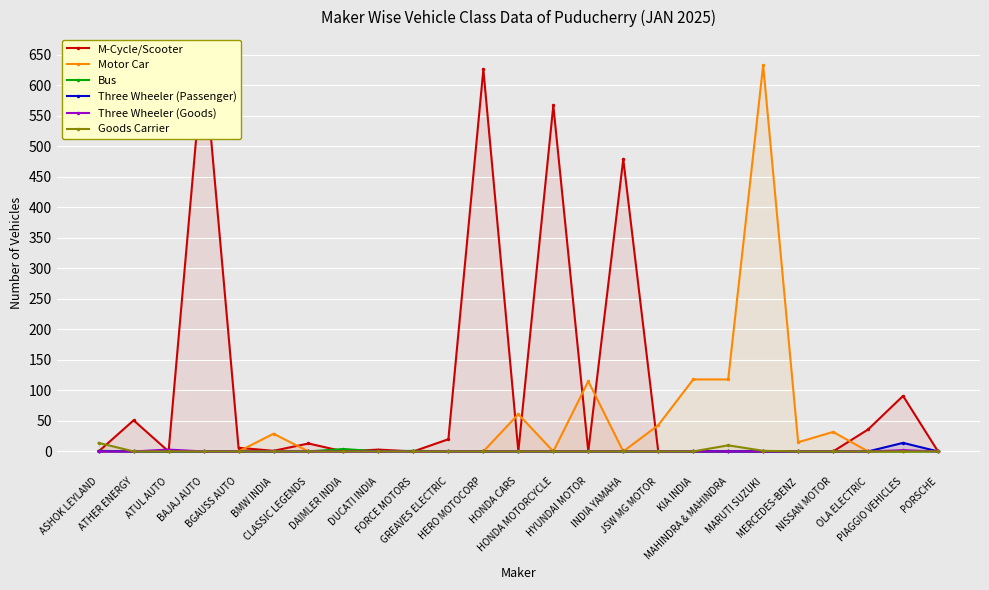

Is it true that Motor Car equals 50 at KIA INDIA?

False